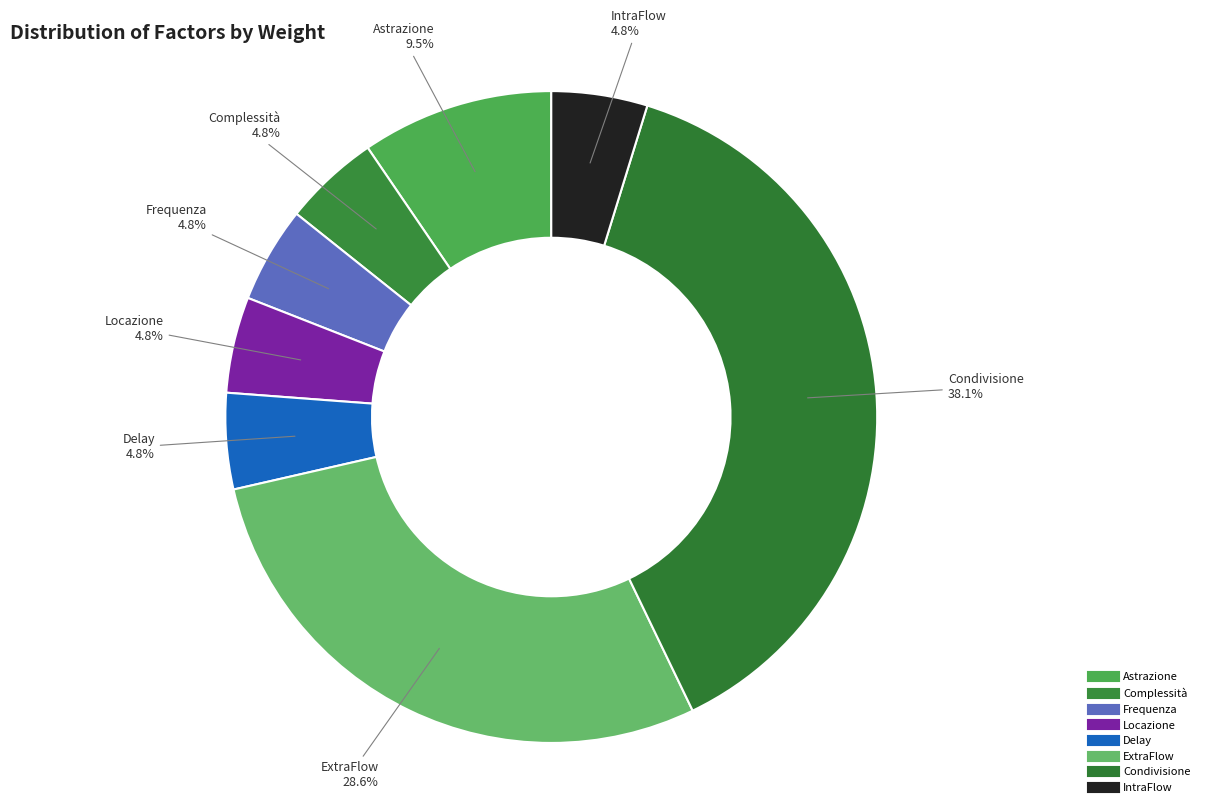

True or false: Condivisione accounts for 38% of the total.

True